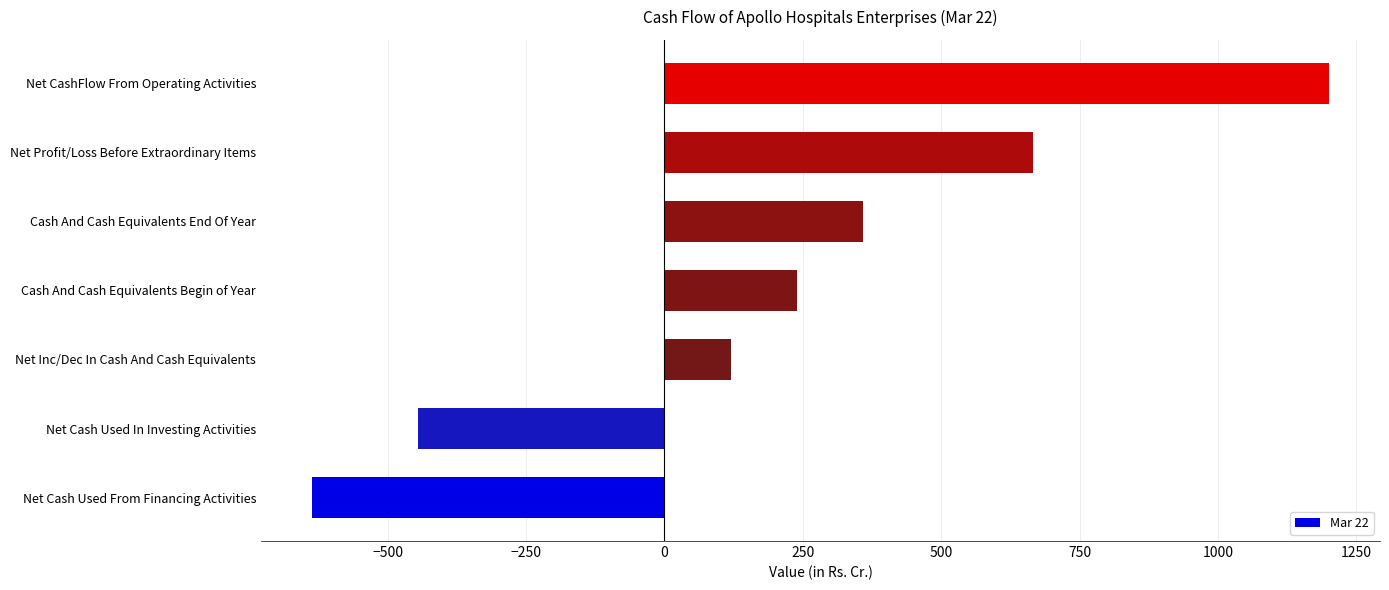

List the labels in order of value, smallest first.

Net Cash Used From Financing Activities, Net Cash Used In Investing Activities, Net Inc/Dec In Cash And Cash Equivalents, Cash And Cash Equivalents Begin of Year, Cash And Cash Equivalents End Of Year, Net Profit/Loss Before Extraordinary Items, Net CashFlow From Operating Activities